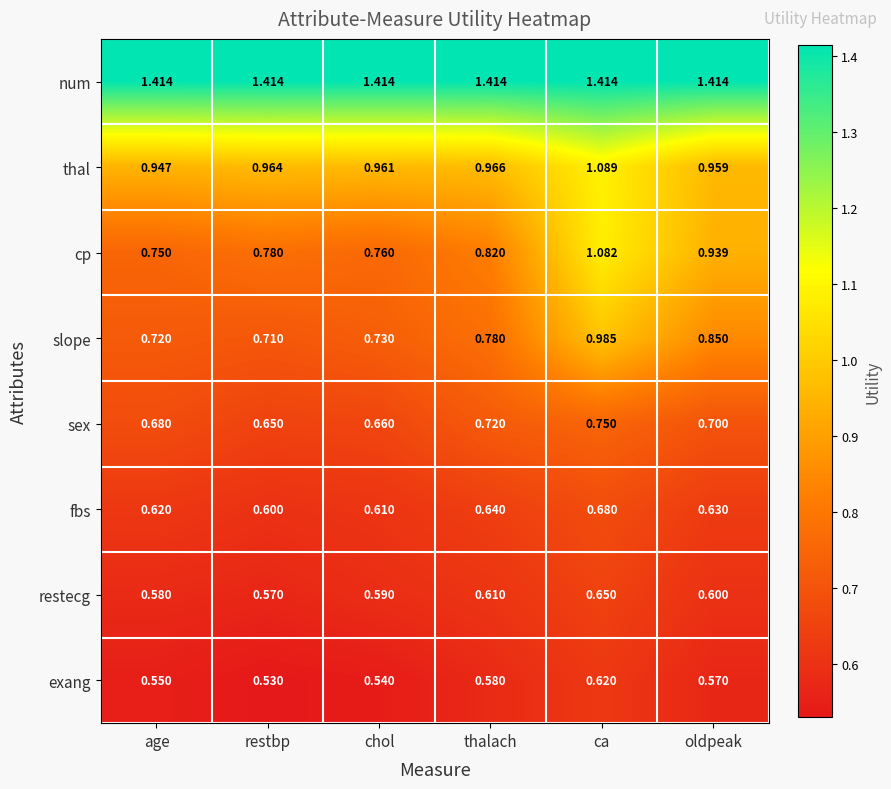

At how many categories does at least one series exceed 0?

6